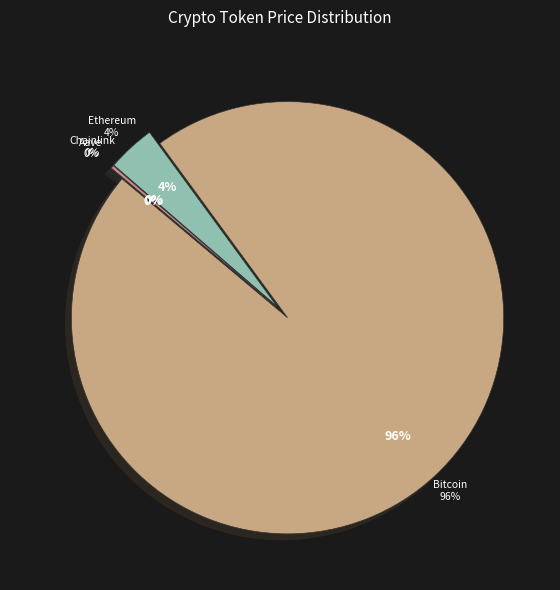

Is Aave the majority of the pie?

No